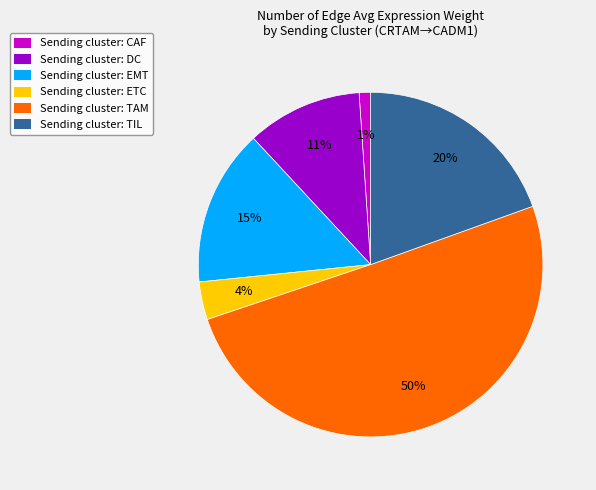

To the nearest percent, what is the difference between the largest and smallest slice percentages?

49%